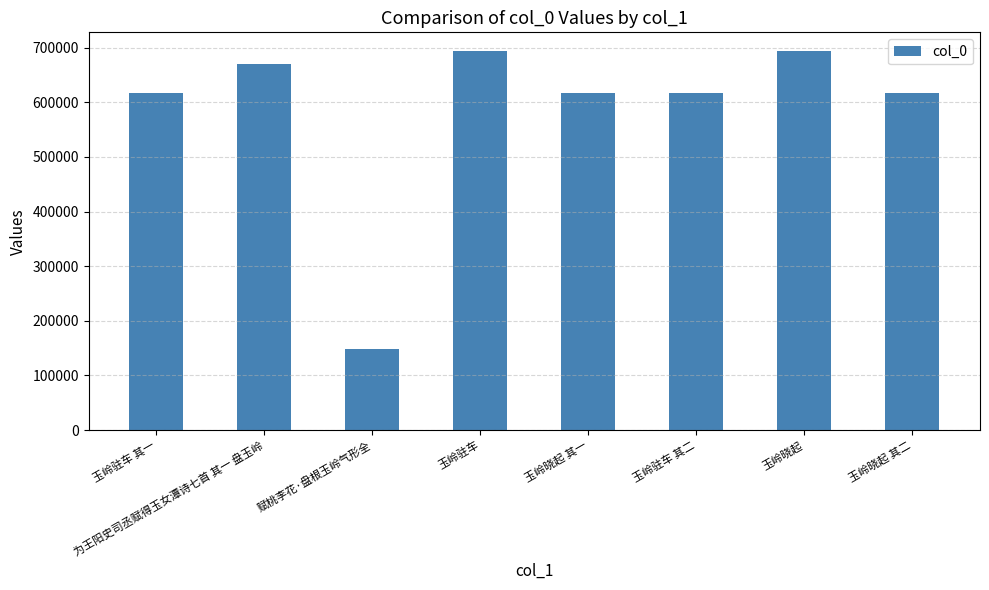

Read the value at 玉岭晓起 其二, to the nearest 10.

617220